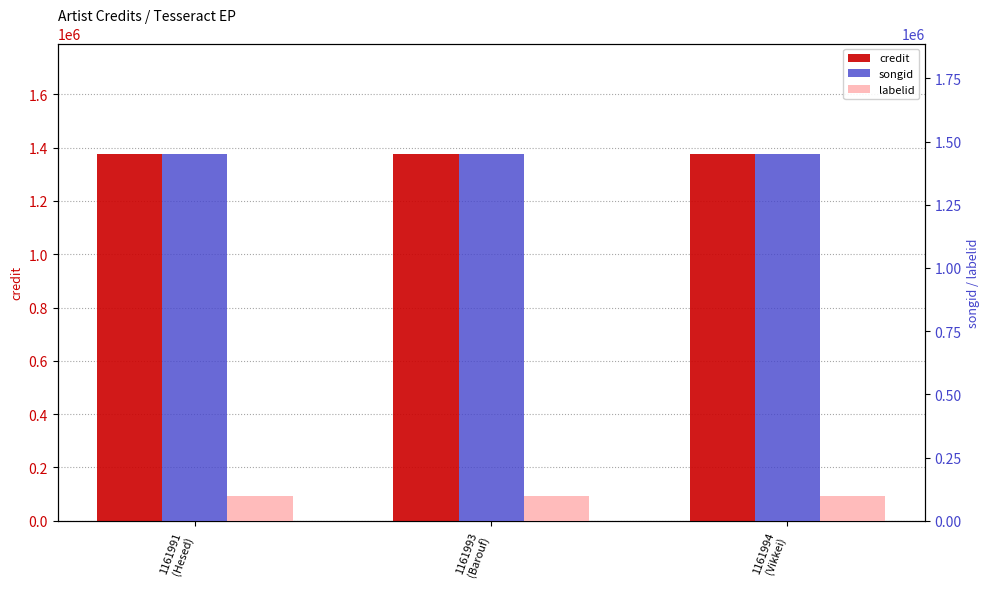

Which series changed the most between 1161991
(Hesed) and 1161994
(Vikkei)?

credit